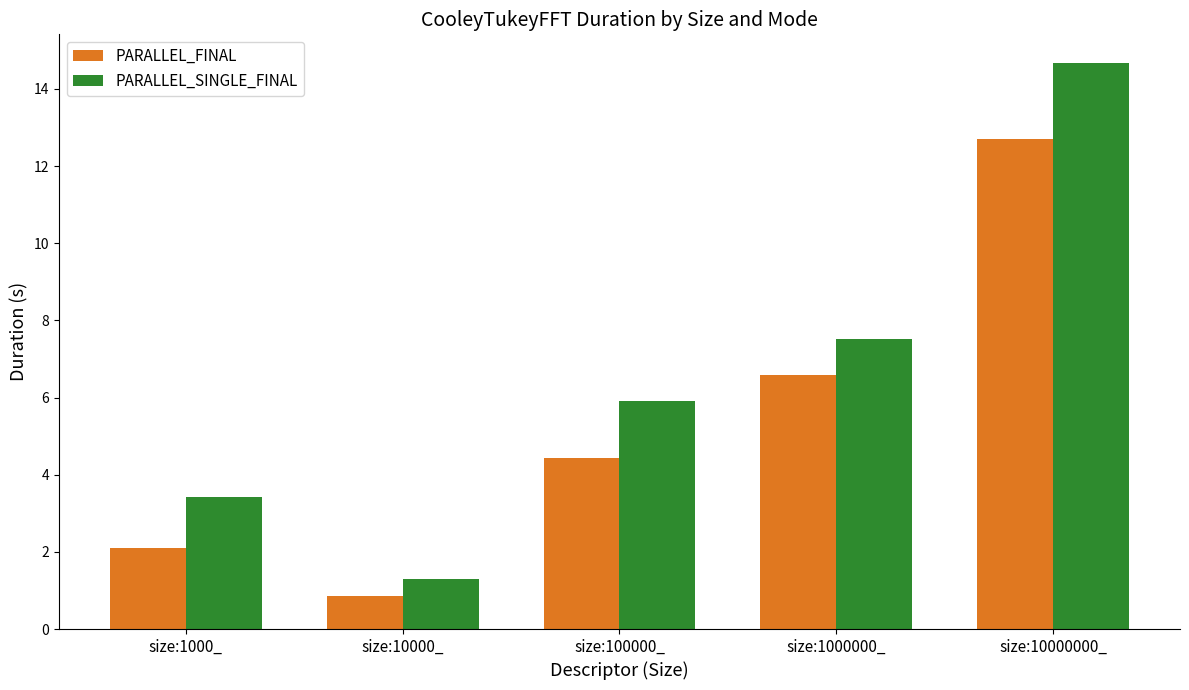

At which category is the sum across all series the highest?

size:10000000_